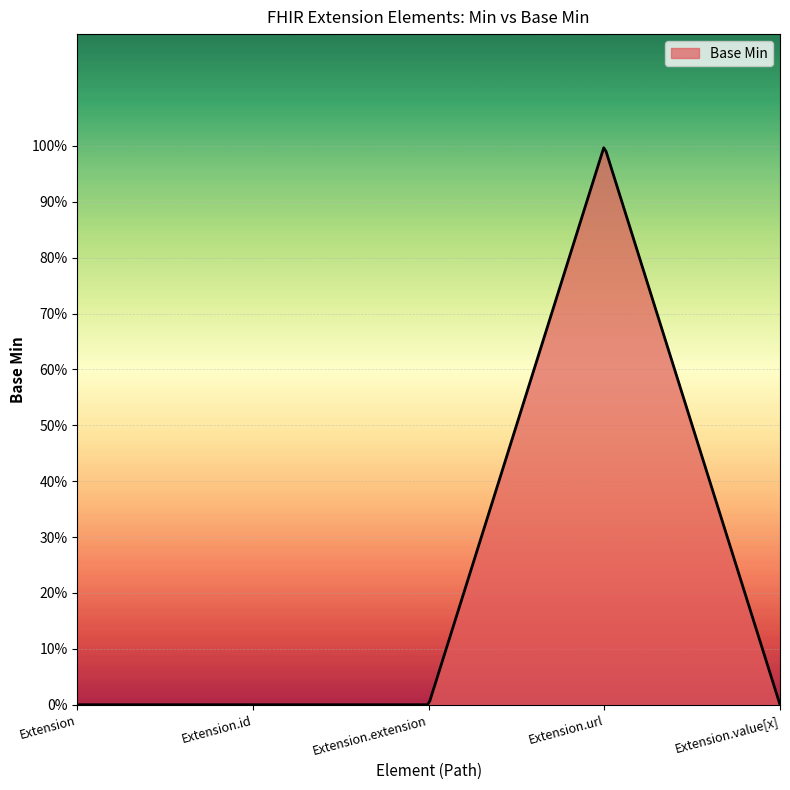

Does the chart display data point markers on the line(s)?

No